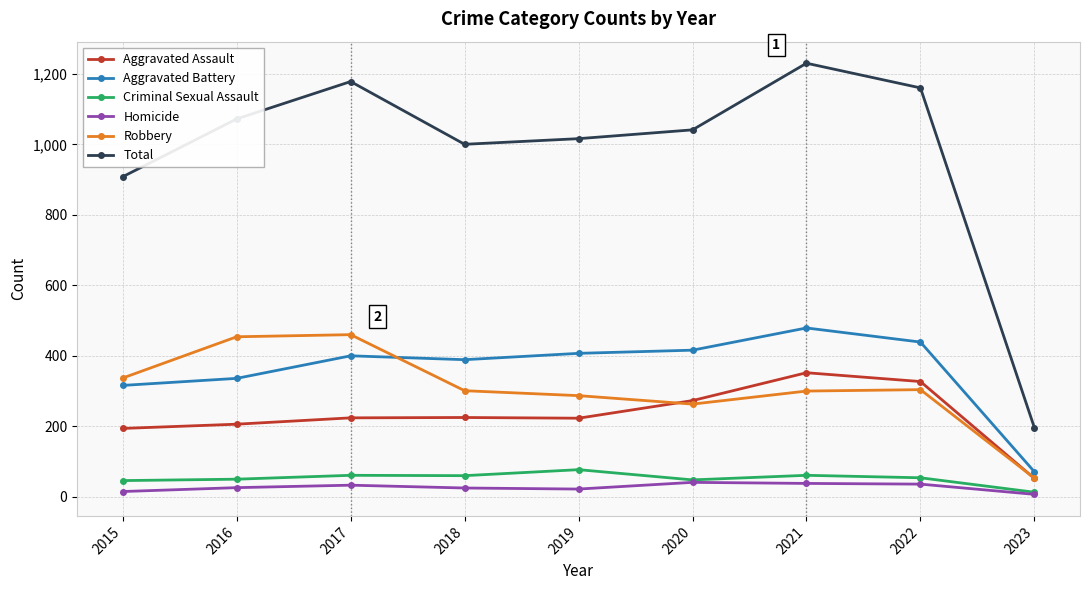

What is the sum of all Total values?

8801